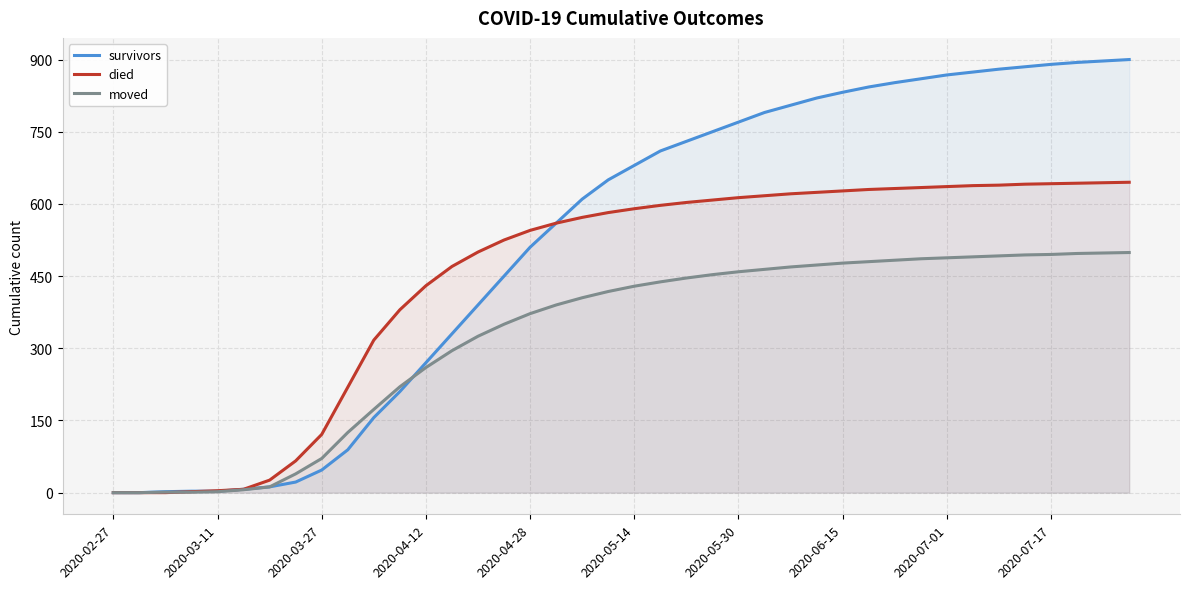

What is the difference between the highest and lowest values at 17?

170